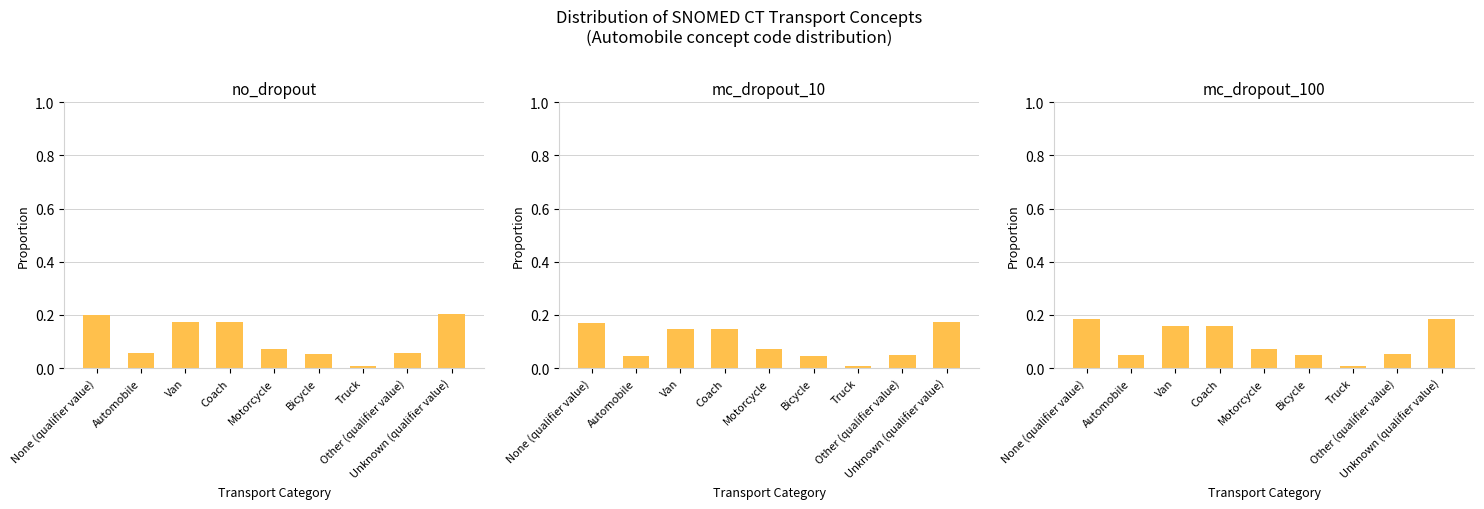

List the labels in order of value, largest first.

Unknown (qualifier value), None (qualifier value), Van, Coach, Motorcycle, Other (qualifier value), Automobile, Bicycle, Truck